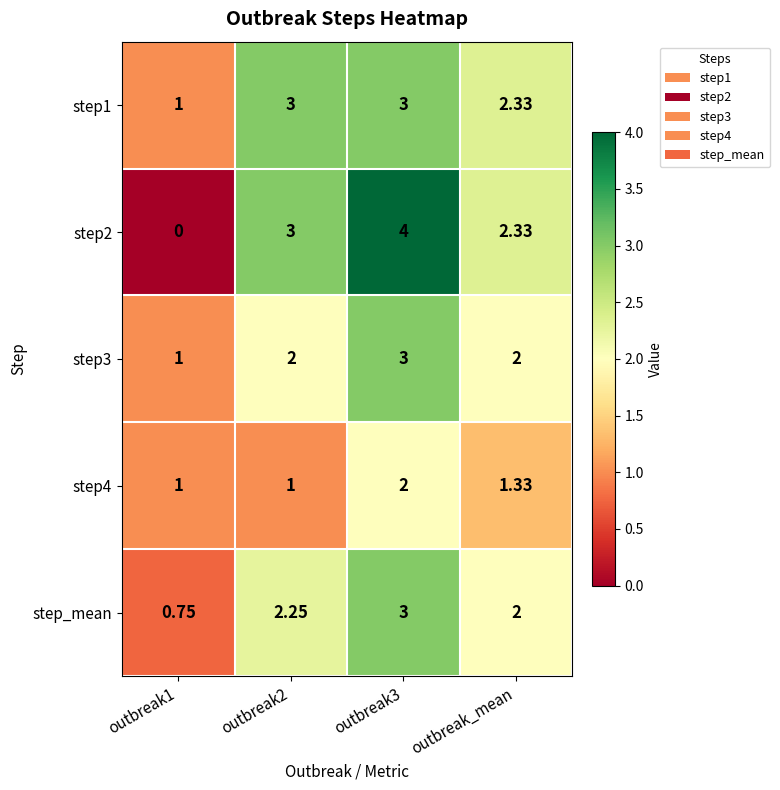

Where is step1 nearest to the value 2?

outbreak_mean